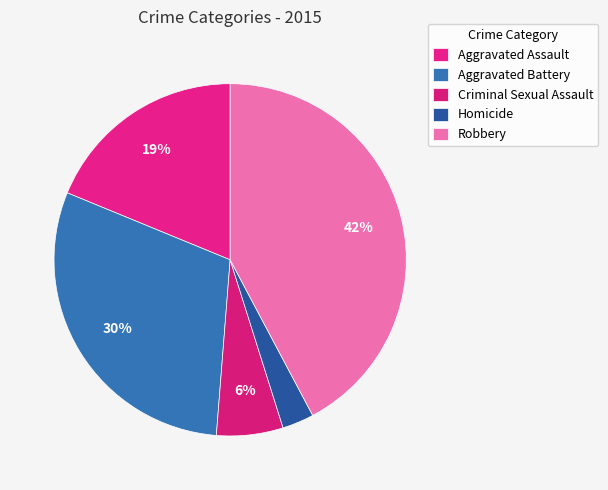

What portion of the pie excludes Robbery?

57.8%